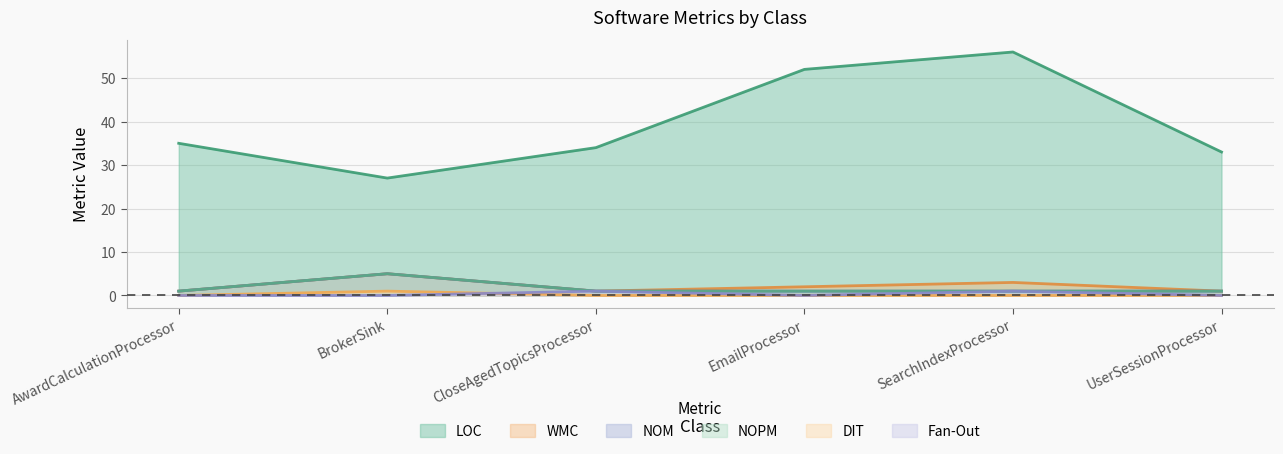

At which category is the sum across all series the highest?

SearchIndexProcessor